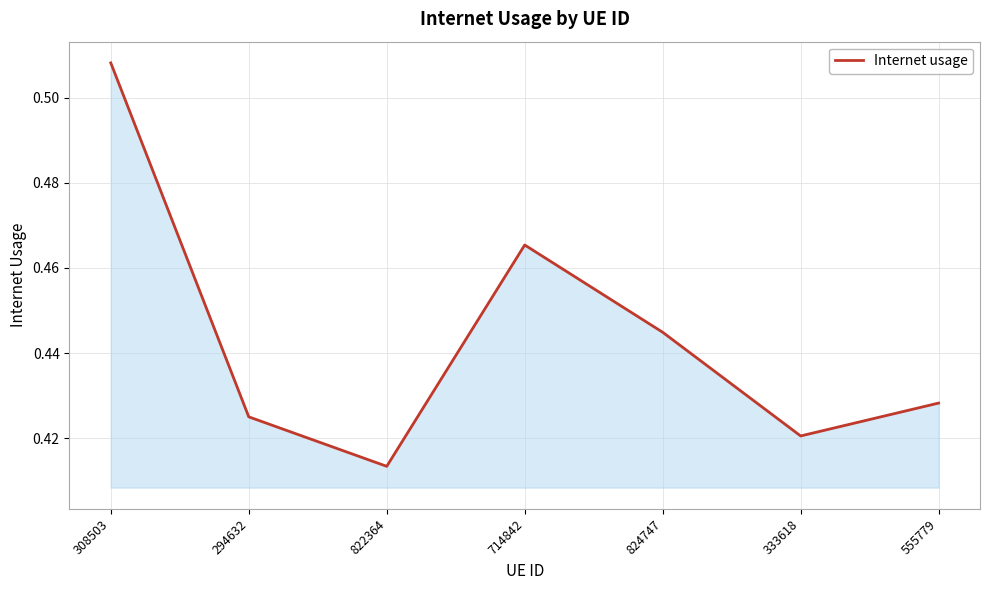

Which category has the lowest value across all series?

822364